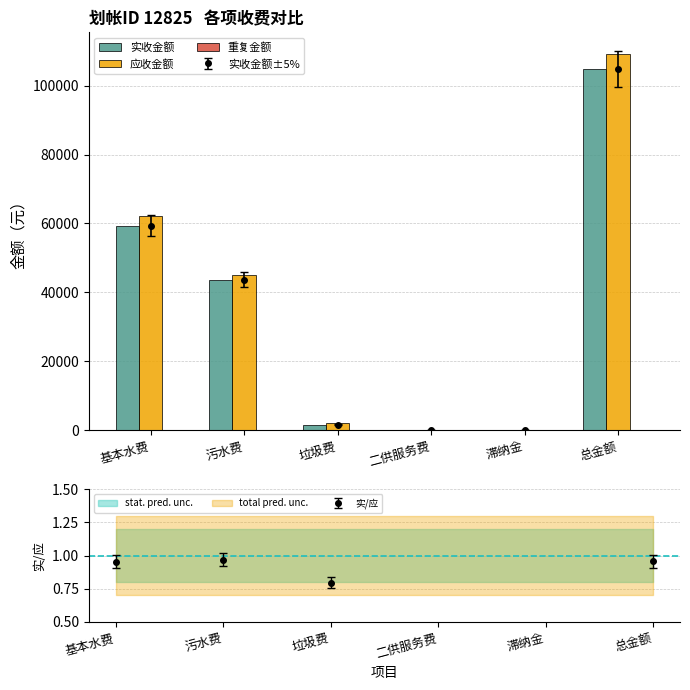

What is the sum of all 实收金额 values?

209401.0